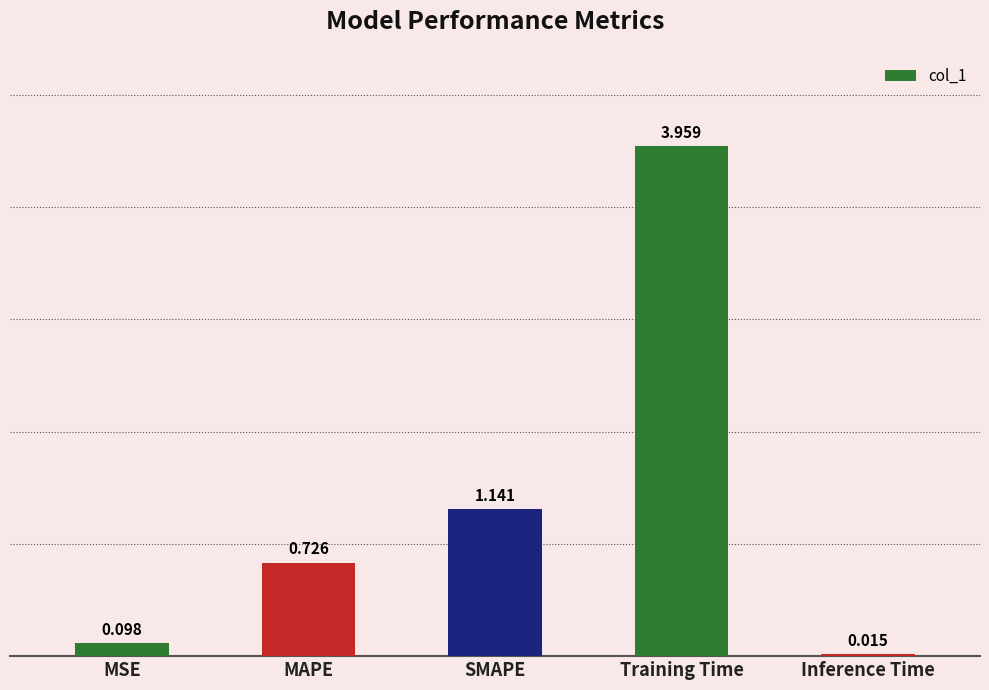

Rank the categories by value from highest to lowest.

Training Time, SMAPE, MAPE, MSE, Inference Time